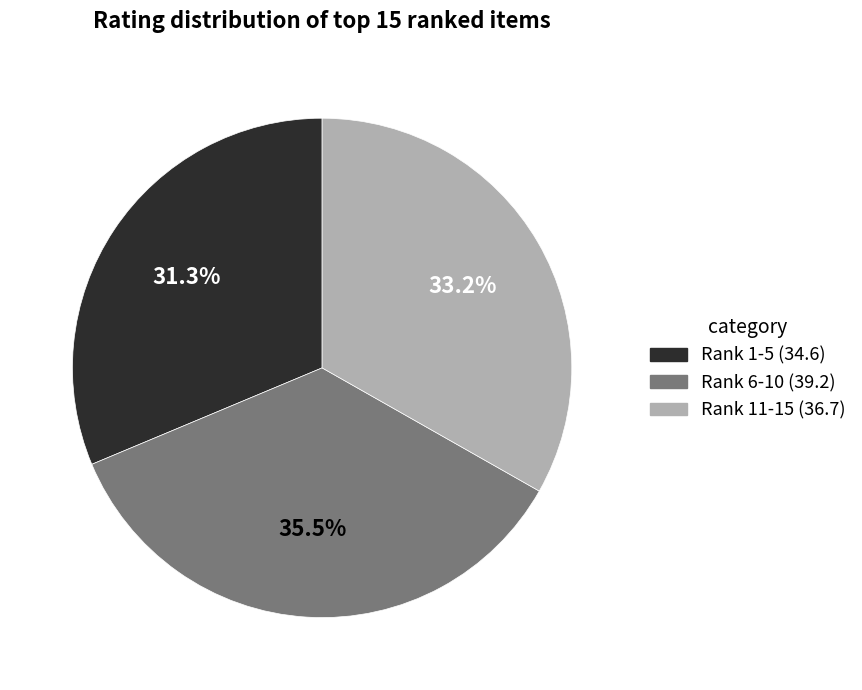

Which has a higher value, Rank 1-5 (34.6) or Rank 6-10 (39.2)?

Rank 6-10 (39.2)